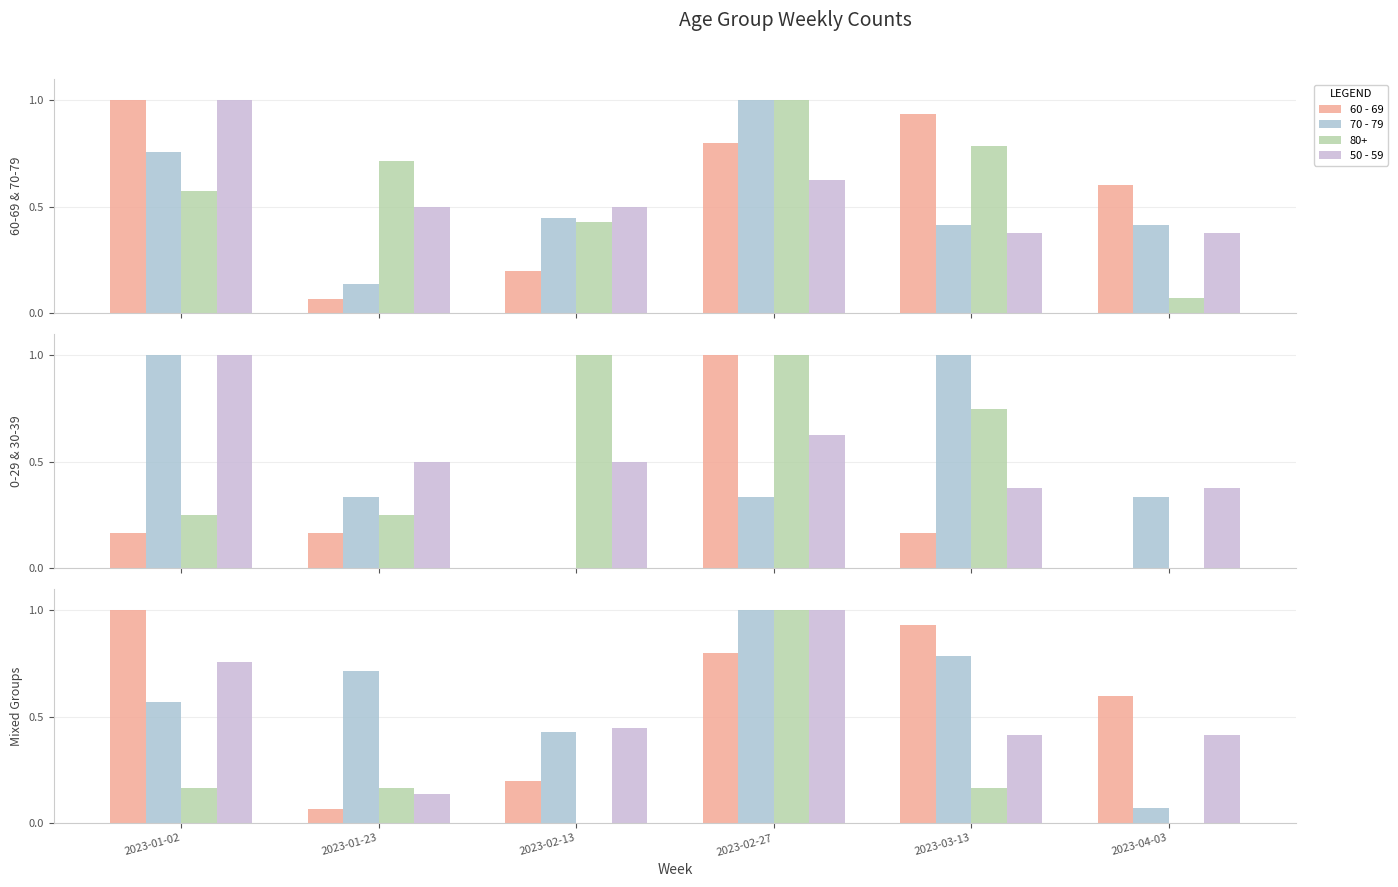

True or false: 30 - 39 has a value of 0.0 at 2023-02-13.

True